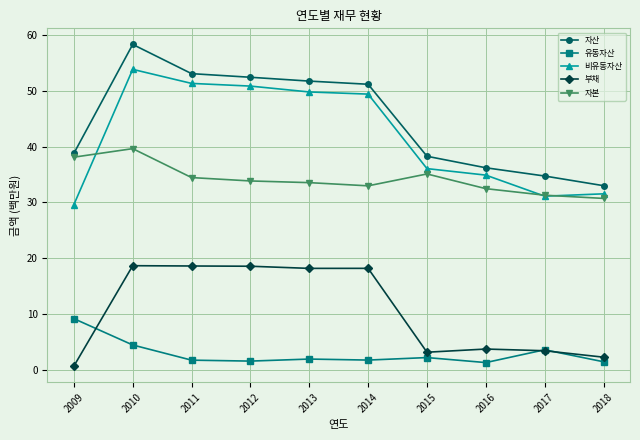

At which category does 자본 reach its first local peak?

2010